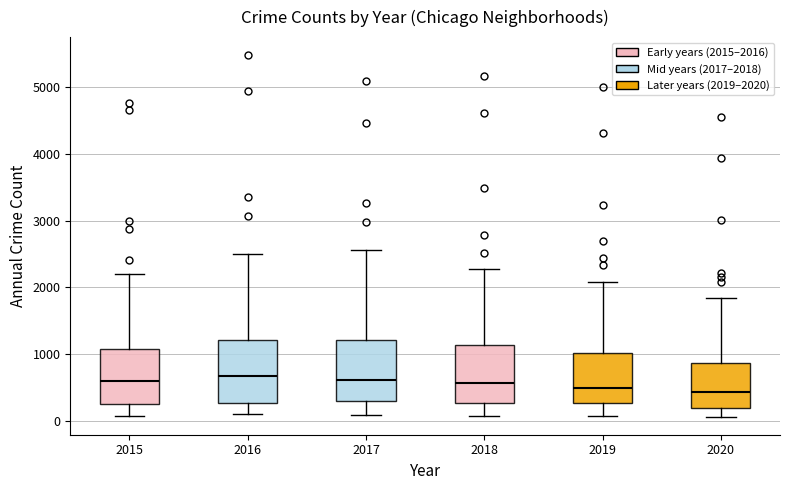

Reading left to right, transcribe this box plot: for each box, give where its median line is, the range the box spans, and where its two whiskers end, as read against the y-axis. The values are not printed on the chart, so give them approximately, as read against the axis.

2015: median 600, box 300 to 1100, whiskers 100 to 2200
2016: median 700, box 300 to 1200, whiskers 100 to 2500
2017: median 600, box 300 to 1200, whiskers 100 to 2600
2018: median 600, box 300 to 1100, whiskers 100 to 2300
2019: median 500, box 300 to 1000, whiskers 100 to 2100
2020: median 400, box 200 to 900, whiskers 100 to 1800